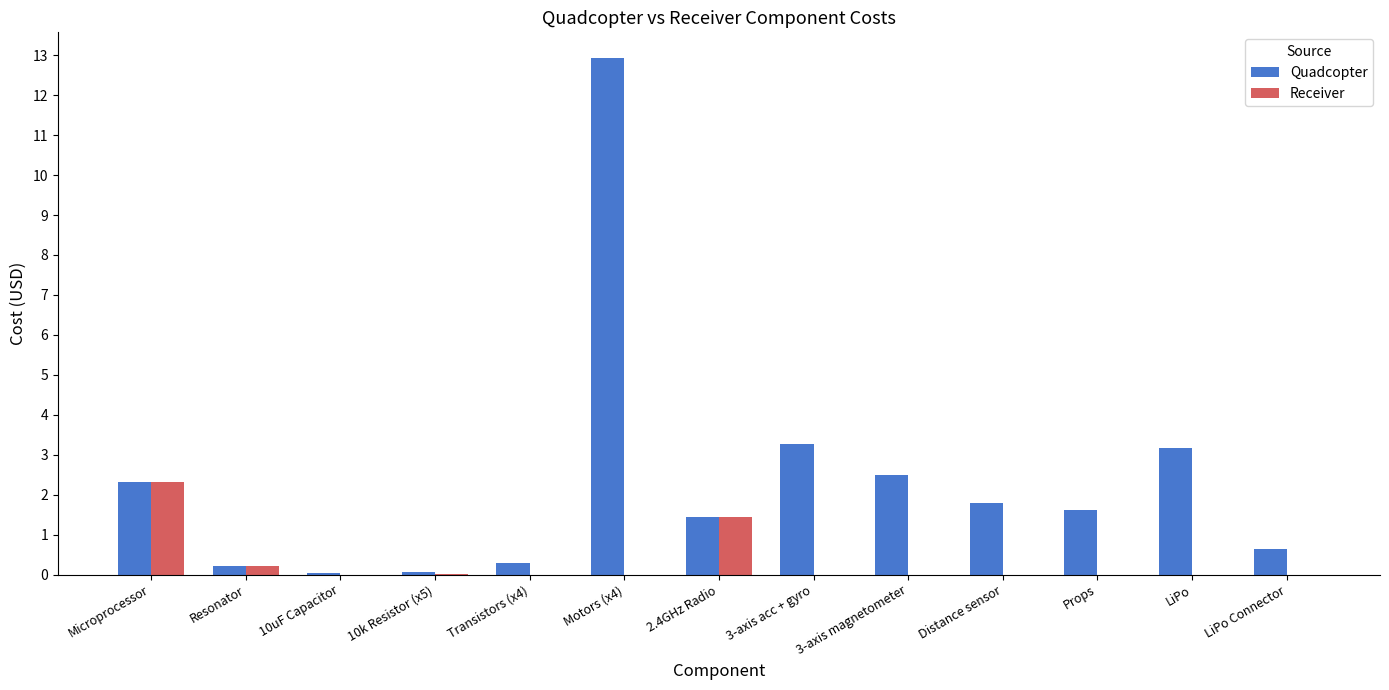

Is it true that Receiver equals -1.1 at 10uF Capacitor?

False